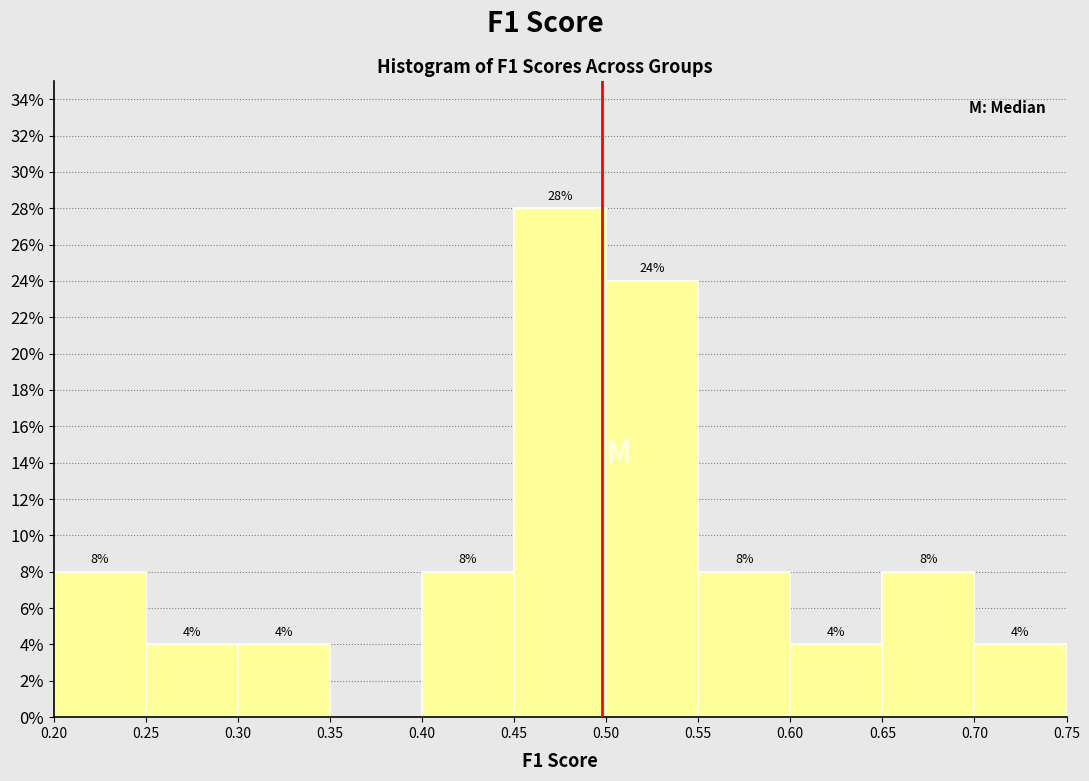

Over which range of the x-axis is the bar tallest?

0.45 to 0.50